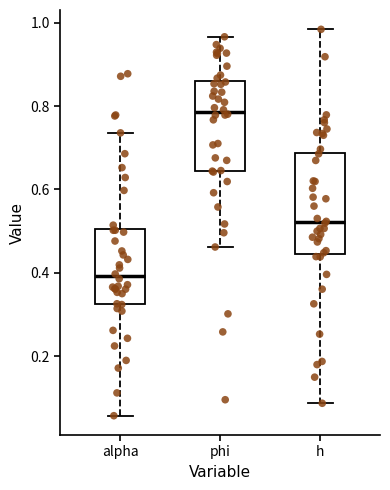

Which box has the highest median line?

phi